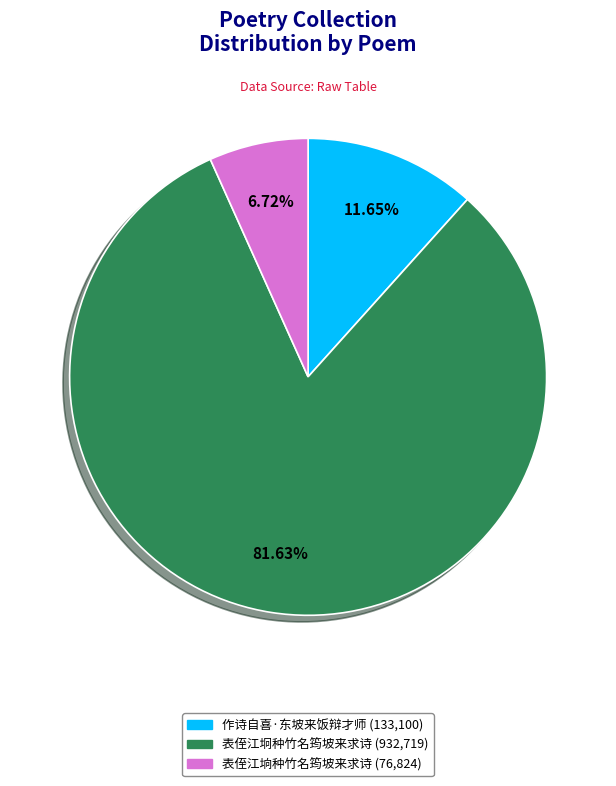

True or false: 作诗自喜·东坡来饭辩才师 accounts for 1% of the total.

False